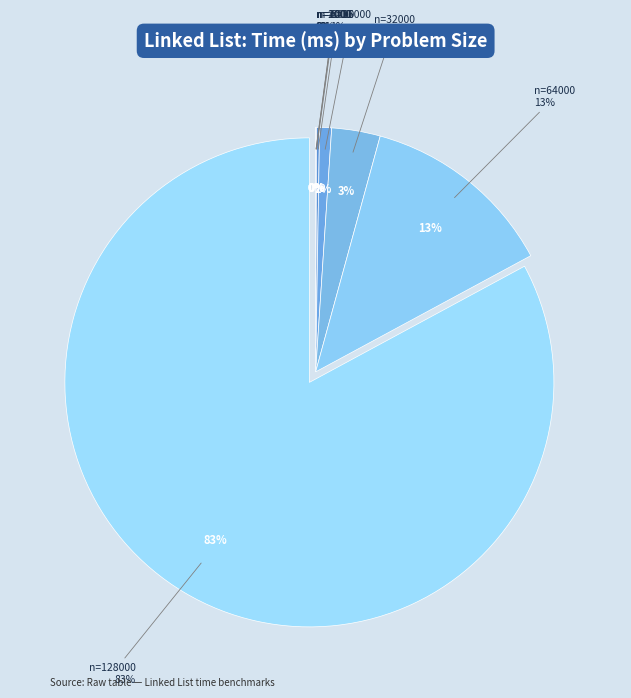

What percentage do n=8000 and n=128000 together represent?

83.1%